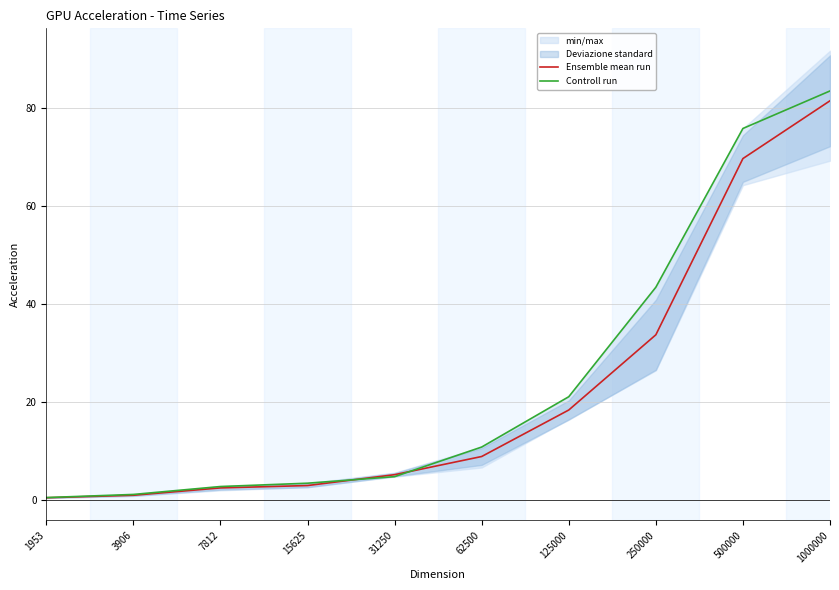

After their last crossing, which series has the higher values: Ensemble mean run or Controll run?

Controll run